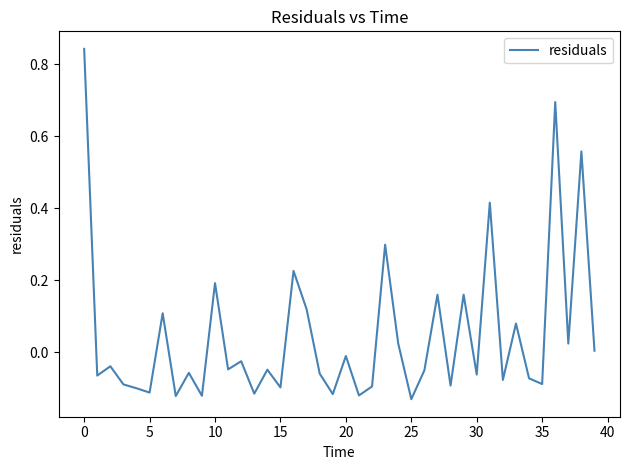

What is the difference between the maximum and minimum values?

1.0